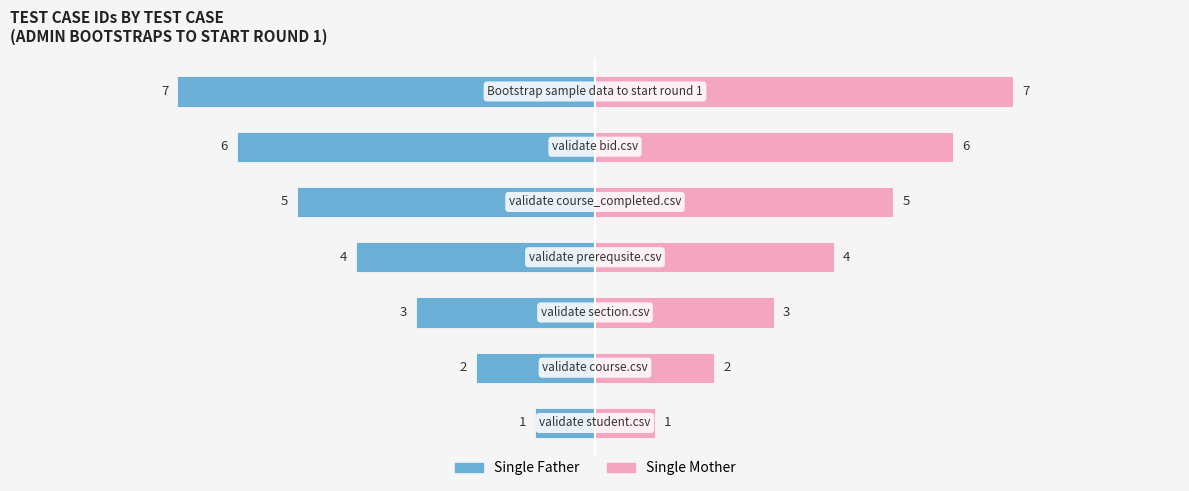

The Single Mother series shows 3 at 1. True or false?

False